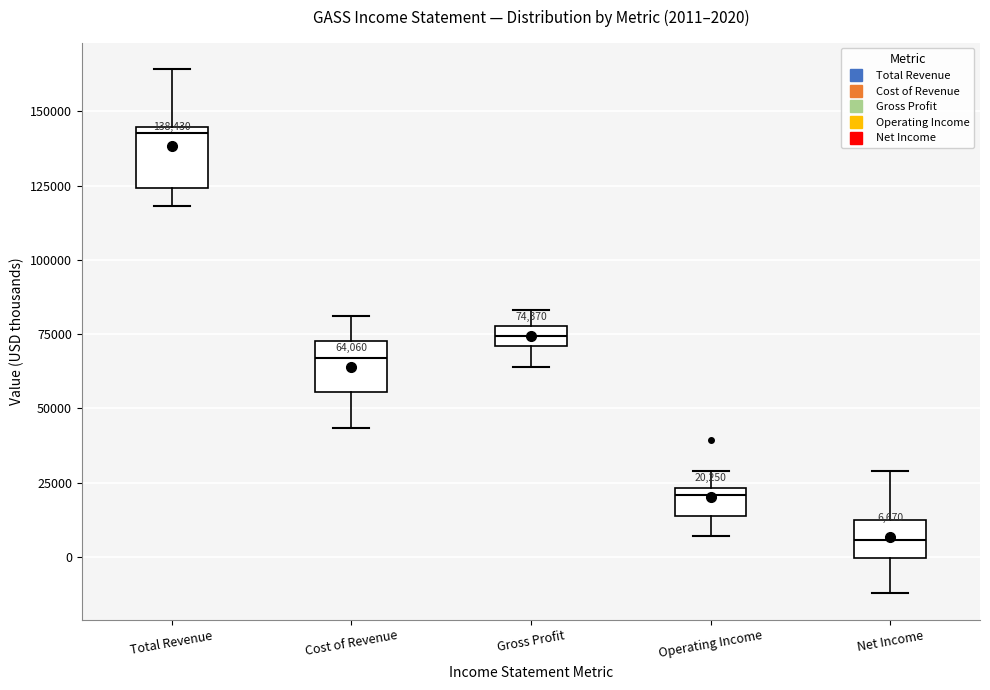

Which box has the lowest median line?

Net Income